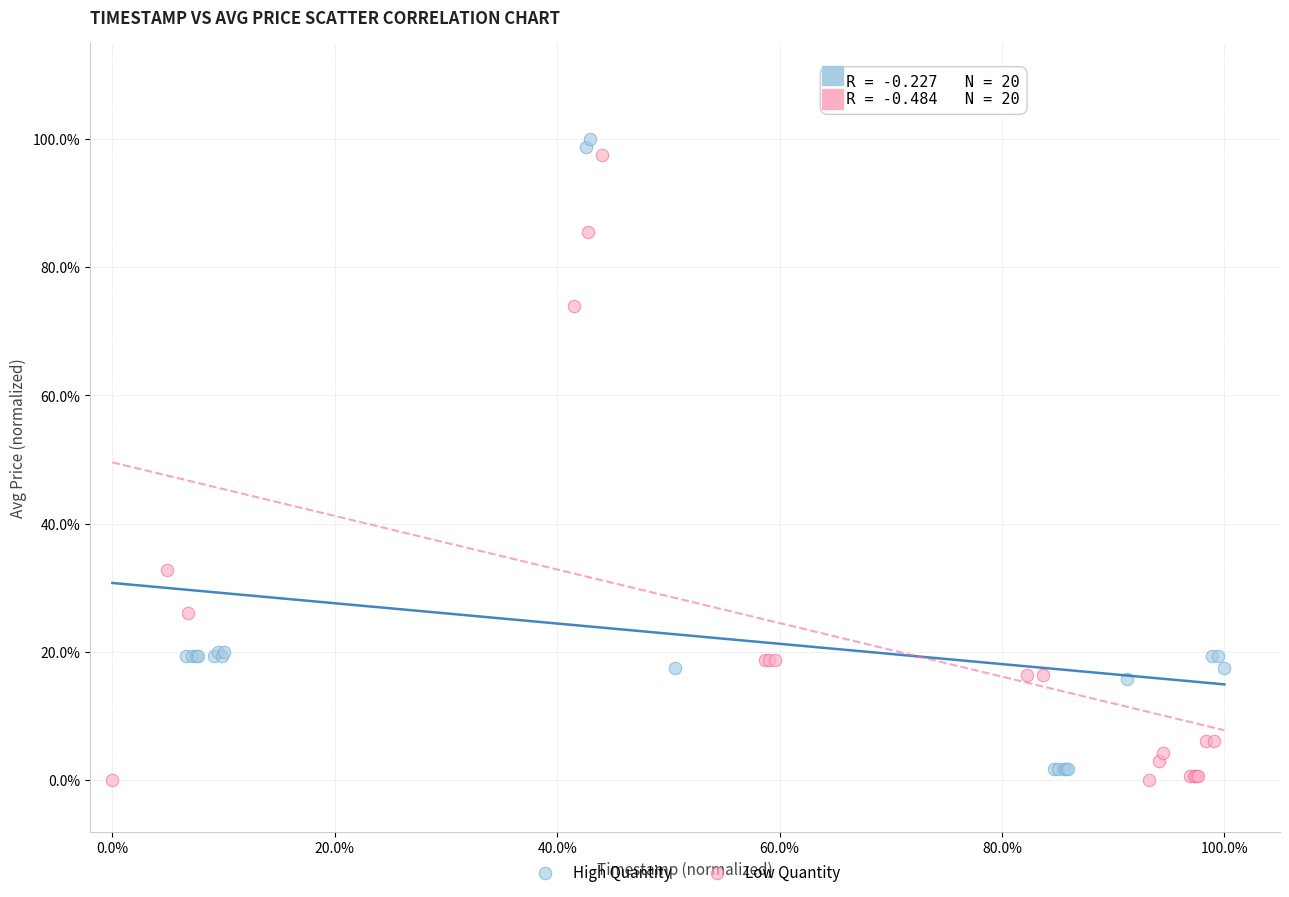

Which series contains the highest Y value?

High Quantity